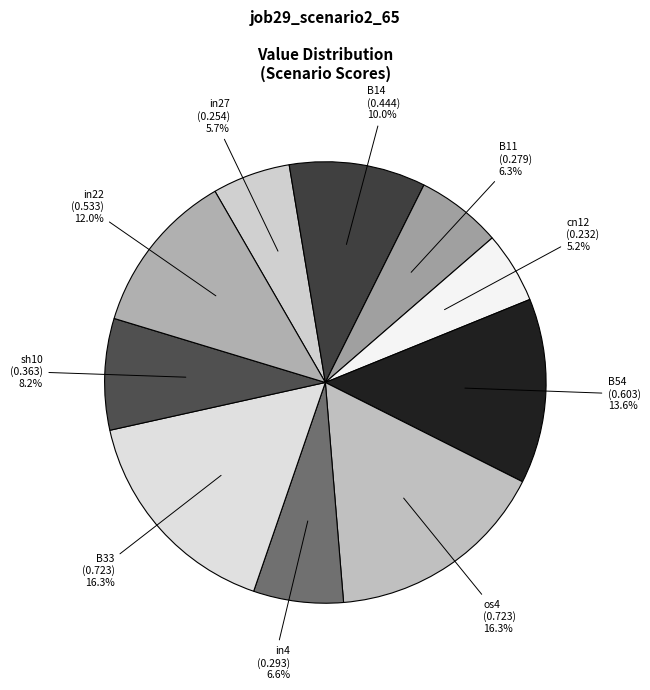

How many slices are in this pie chart?

10